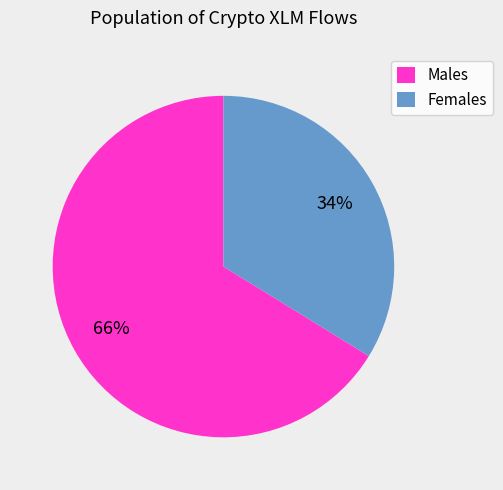

Combined, do Females and Males account for over 50%?

Yes